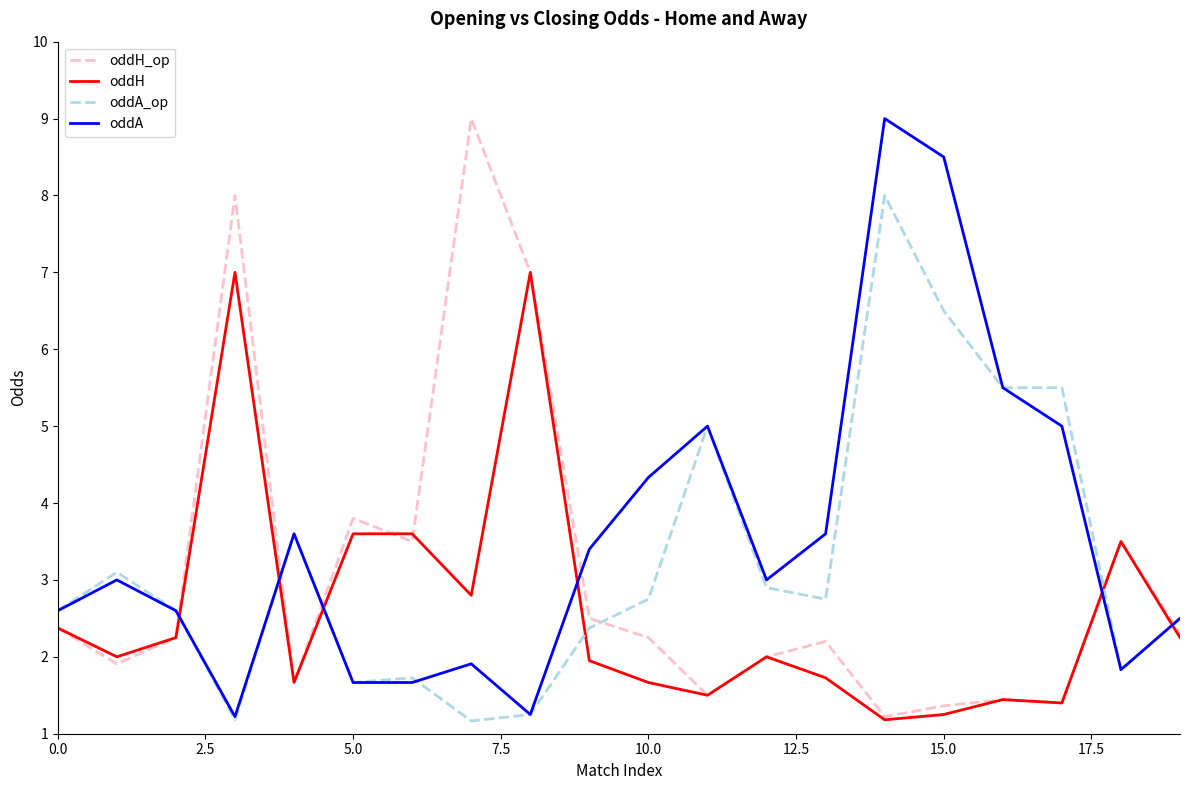

How many times do oddA and oddH cross each other?

6